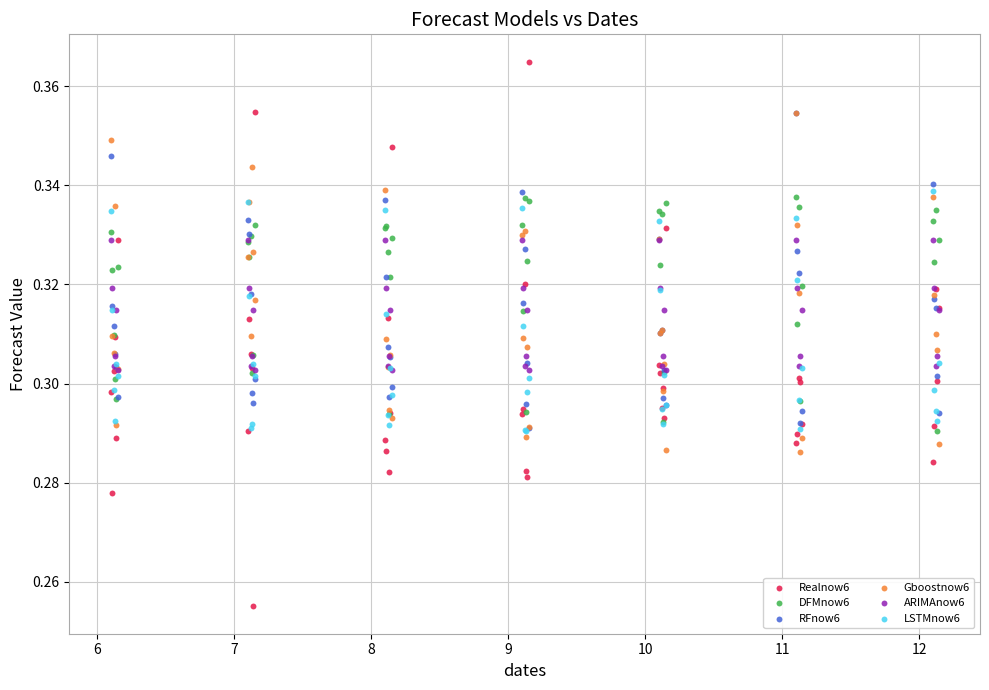

Which series contains the highest Y value?

Realnow6